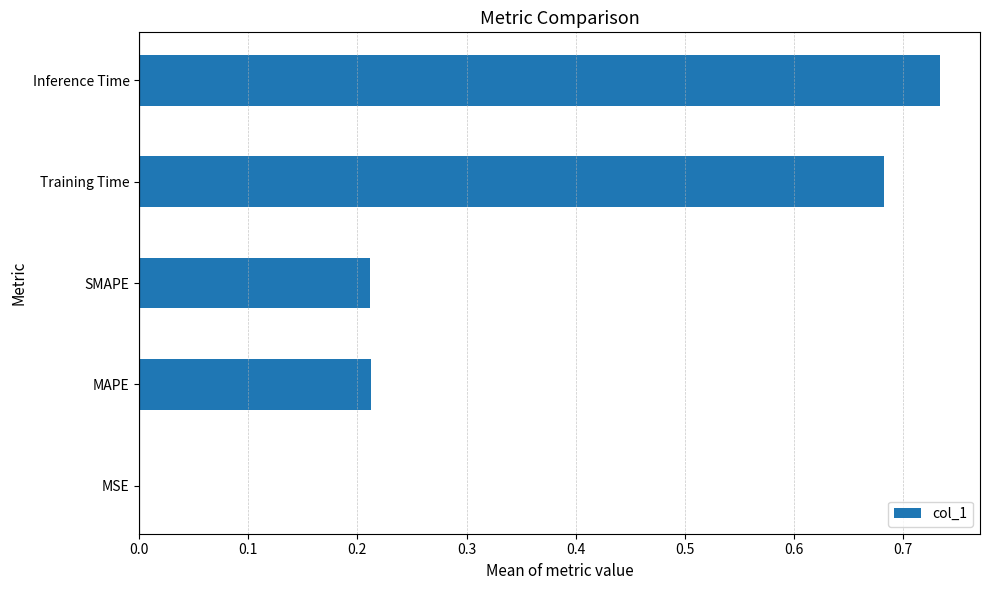

Which label corresponds to the largest value in the chart?

Inference Time